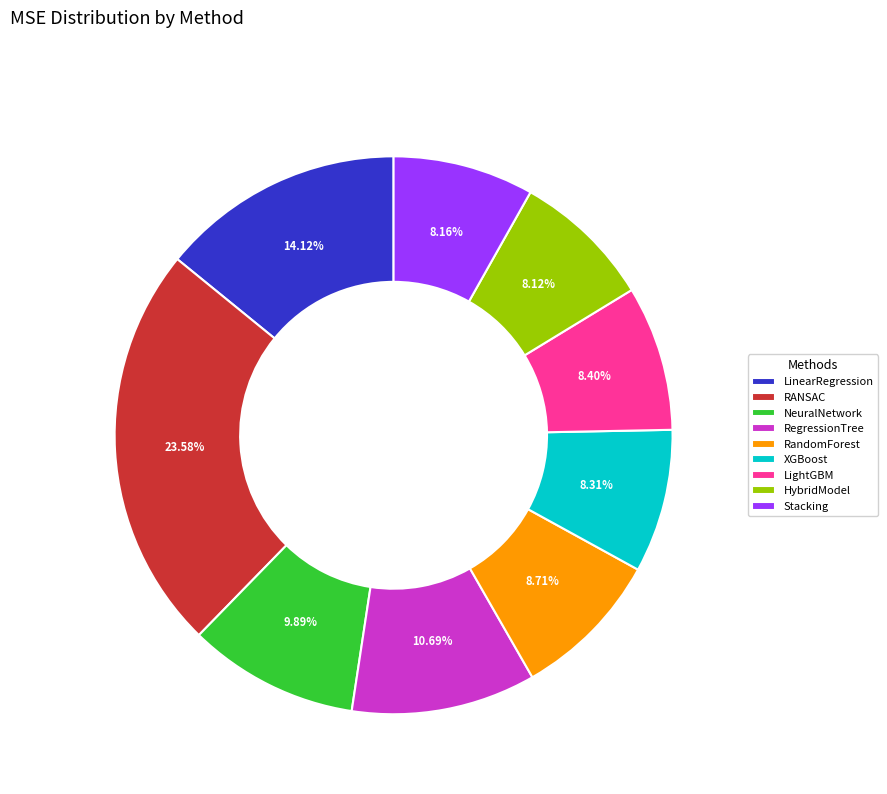

What percentage is NOT represented by RandomForest?

91.3%